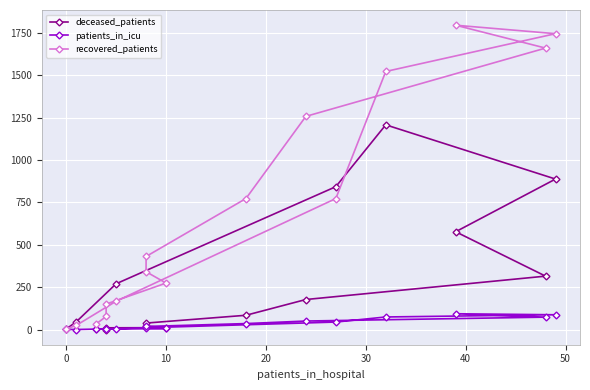

Between 50 and 10, which series saw the biggest shift?

recovered_patients